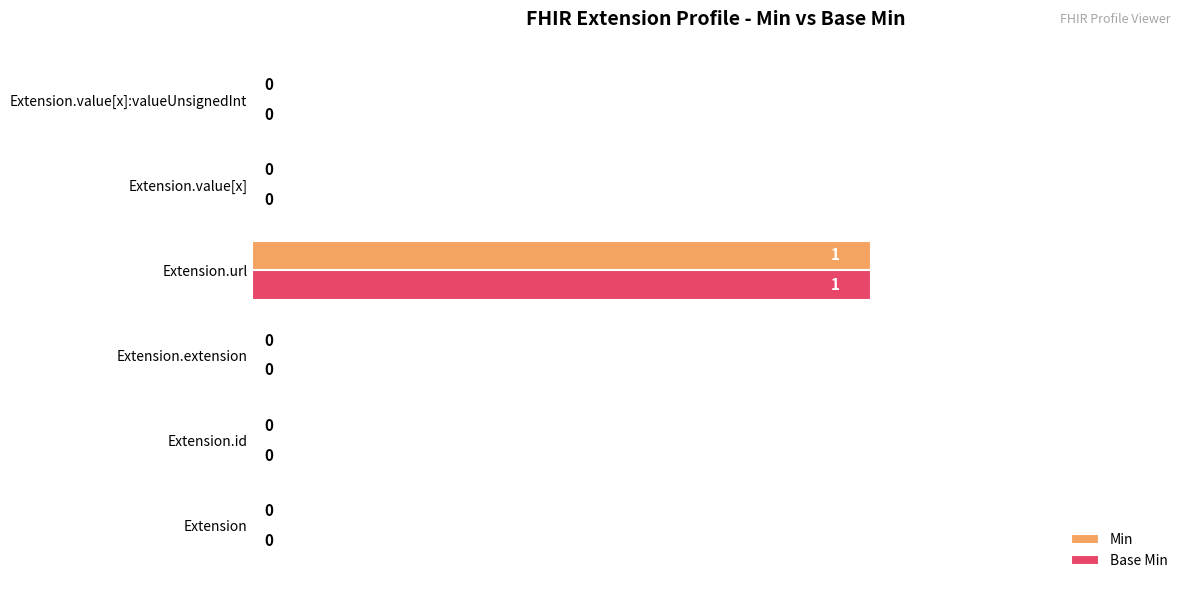

How many Min values are between 0 and 1?

6